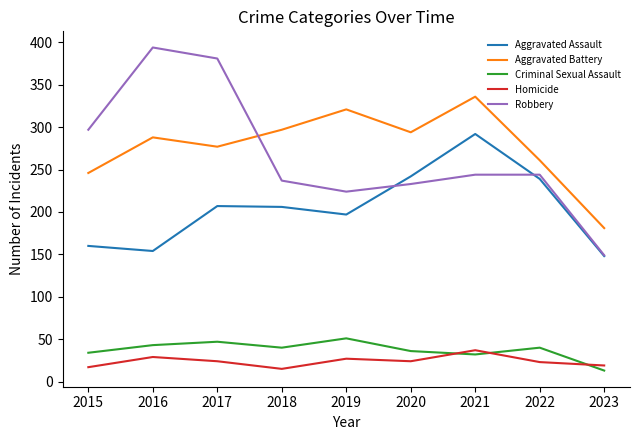

Is this an area chart (filled region under the line)?

No